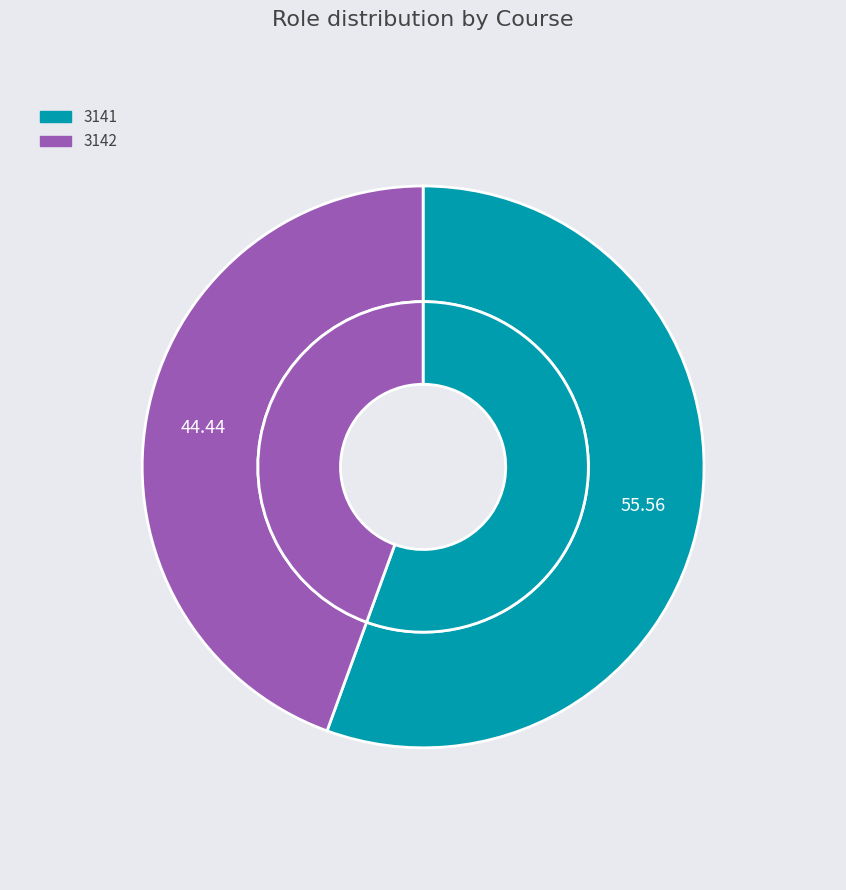

What portion of the pie excludes 3142?

55.6%